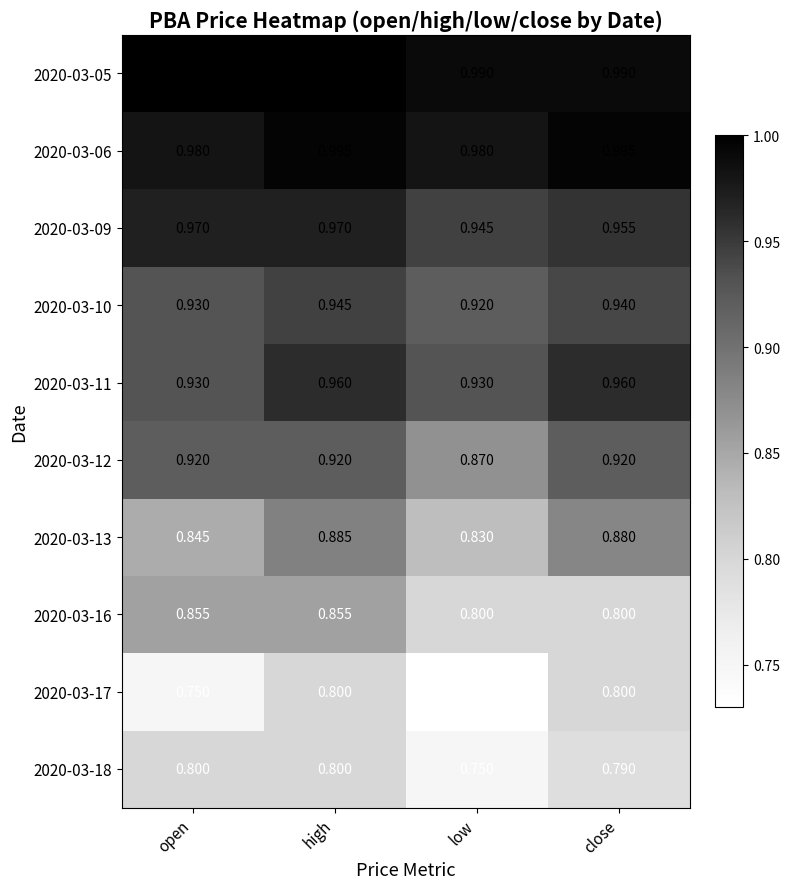

Rank the categories by 2020-03-10 value from lowest to highest.

low, open, close, high